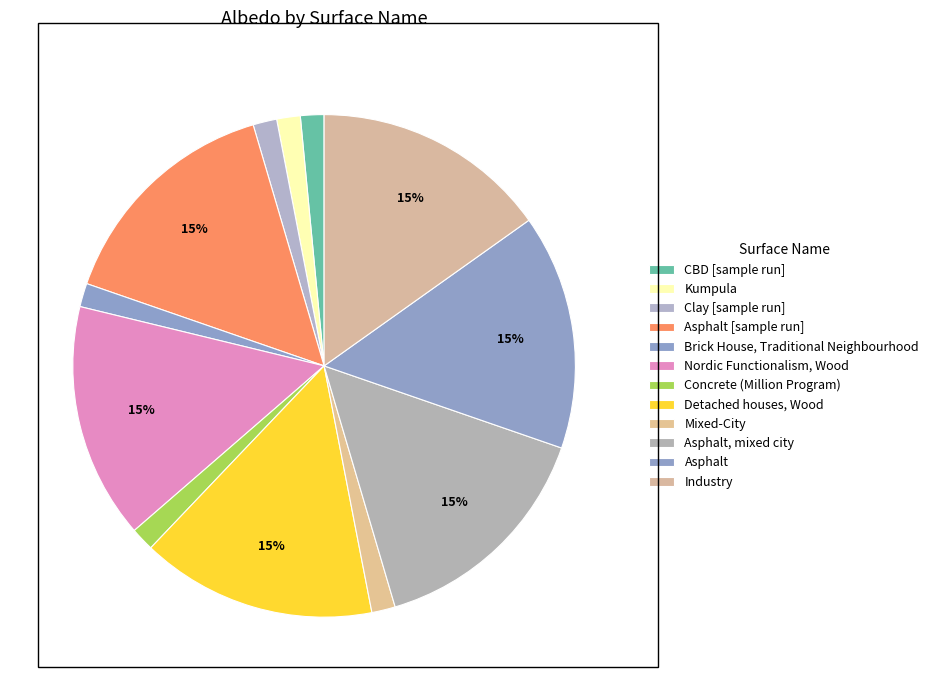

Approximately how many times larger is the value at Concrete (Million Program) compared to Mixed-City?

1.0